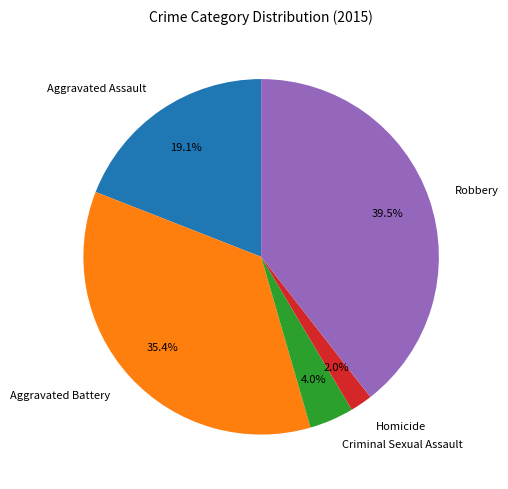

Rank the categories by value from highest to lowest.

Robbery, Aggravated Battery, Aggravated Assault, Criminal Sexual Assault, Homicide